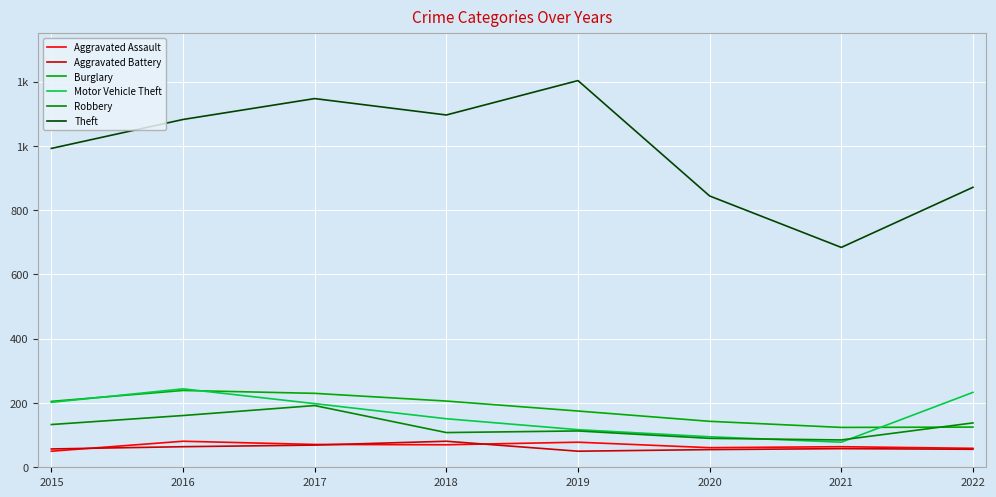

Does the chart display data point markers on the line(s)?

No